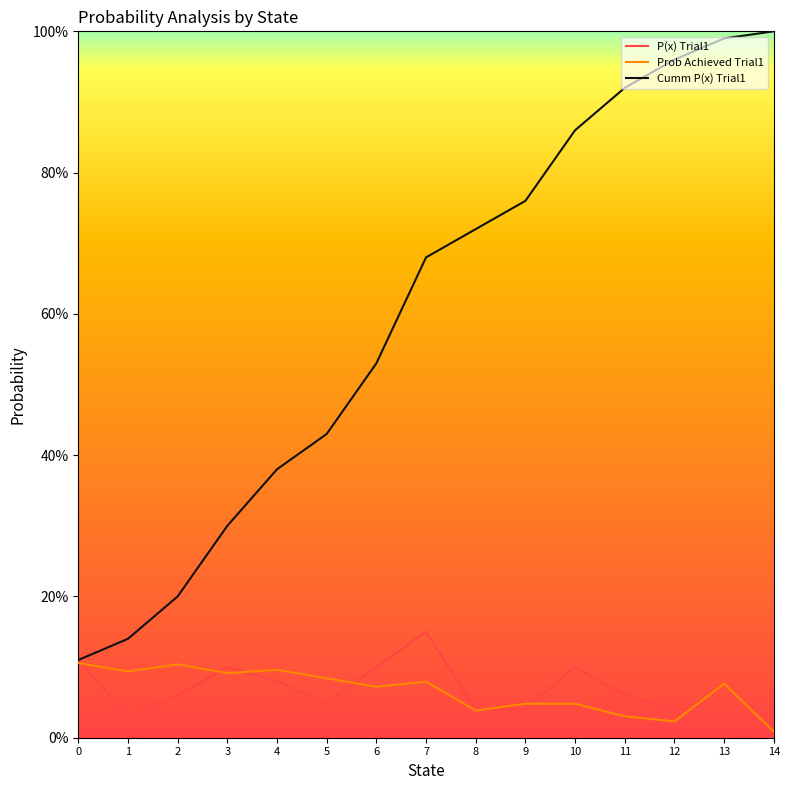

Does the chart display data point markers on the line(s)?

No